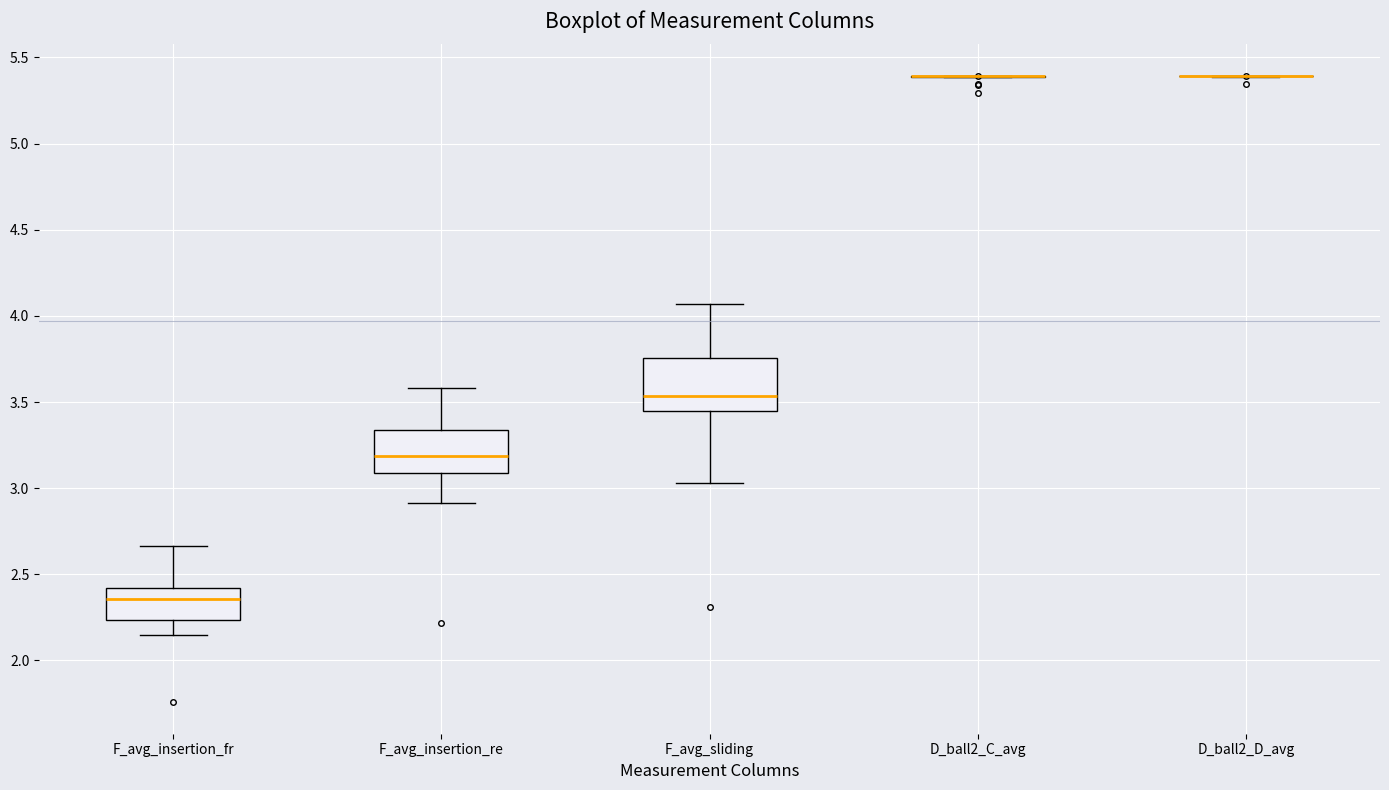

Where does the upper whisker of the box for F_avg_insertion_re end on the y-axis? The values are not printed on the chart, so give them approximately, as read against the axis.

3.60